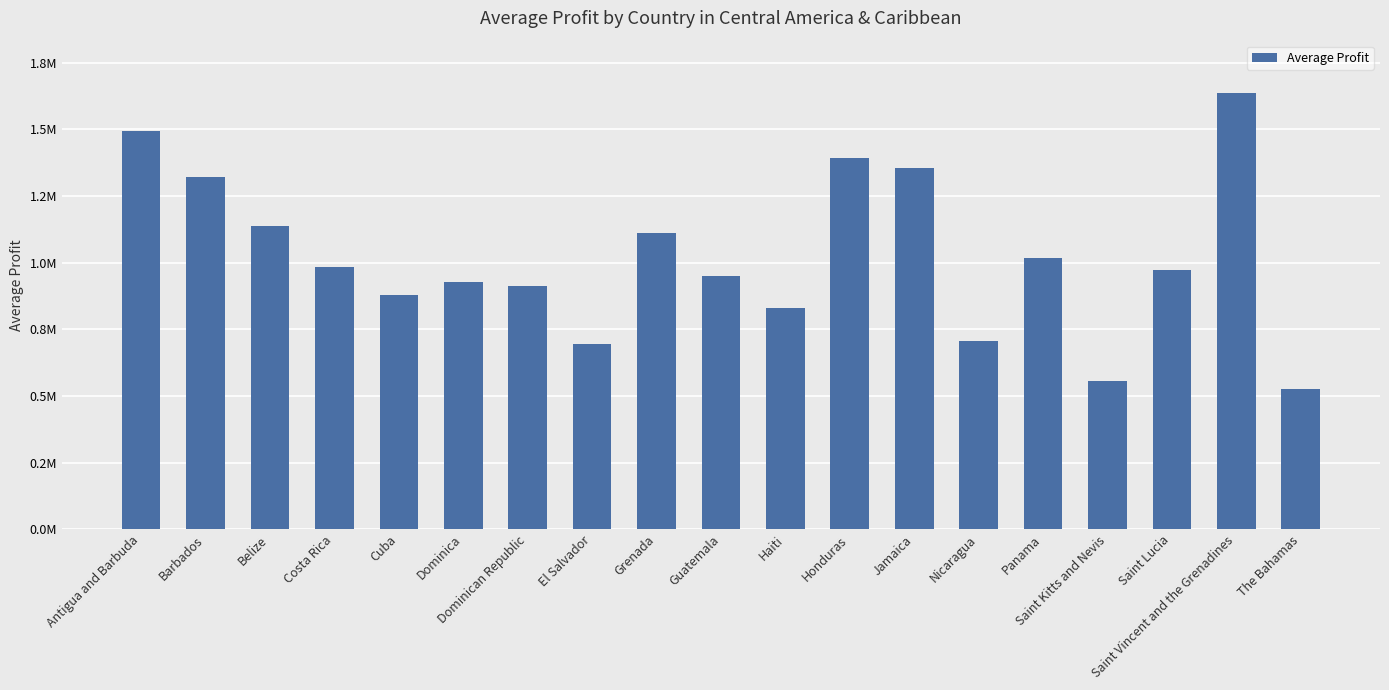

Reading right to left, list all the values displayed in this chart.

The Bahamas=526478.4	Saint Vincent and the Grenadines=1636812.2	Saint Lucia=971498.6	Saint Kitts and Nevis=556963.6	Panama=1015922.4	Nicaragua=706491.8	Jamaica=1354795.0	Honduras=1391307.7	Haiti=828360.1	Guatemala=949764.9	Grenada=1110751.1	El Salvador=694436.8	Dominican Republic=913165.2	Dominica=926379.4	Cuba=877927.6	Costa Rica=982148.2	Belize=1137689.4	Barbados=1322524.8	Antigua and Barbuda=1494586.5